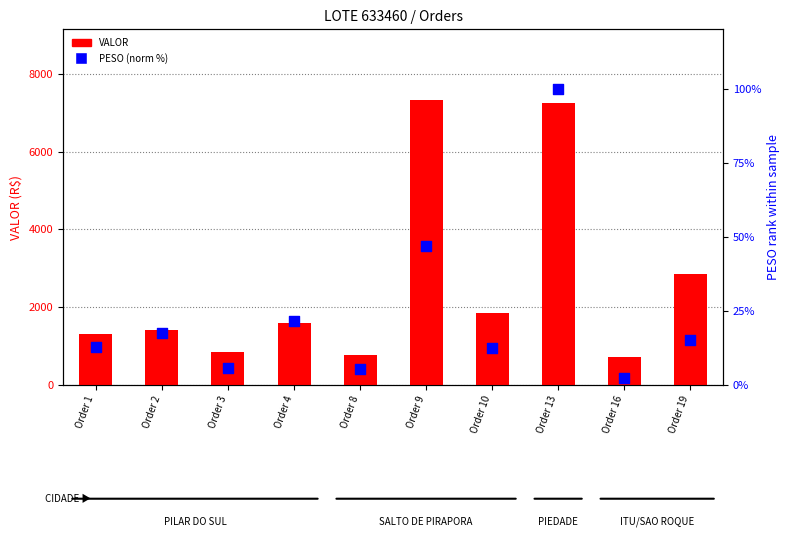

Which series has the largest total across all categories?

VALOR